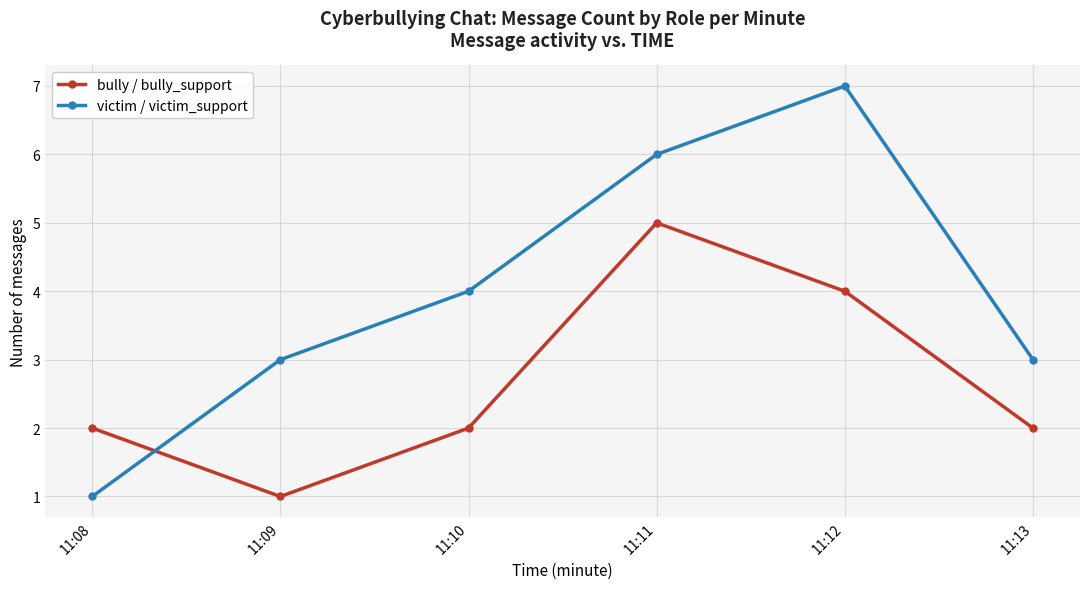

Between which two adjacent categories do bully / bully_support and victim / victim_support first intersect?

11:08 and 11:09